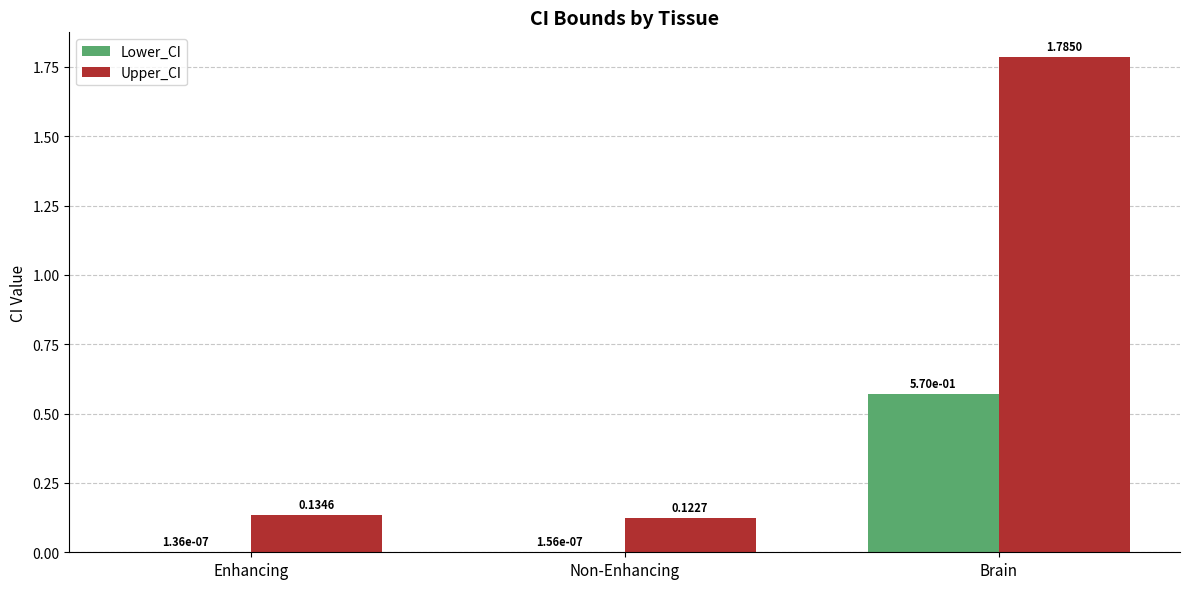

What is the sum of all Upper_CI values?

2.0